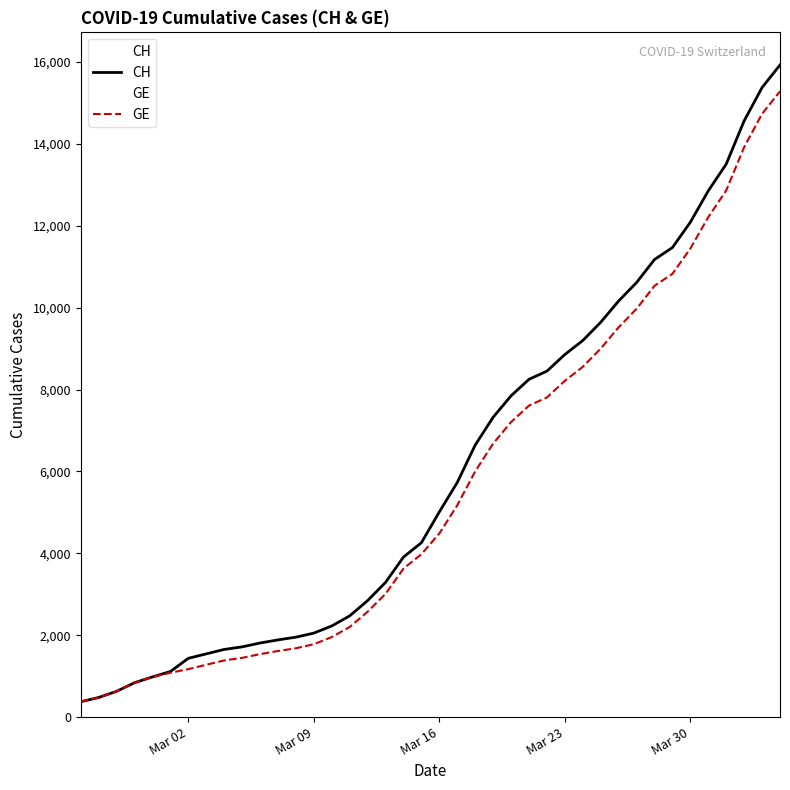

Reading left to right, transcribe all the data shown in this chart.

CH: 375	479	630	840	981	1113	1436	1544	1652	1715	1809	1885	1952	2051	2226	2472	2845	3291	3908	4259	5012	5731	6644	7323	7847	8249	8449	8855	9196	9642	10162	10613	11175	11467	12086	12852	13505	14561	15375	15926
GE: 375	479	630	840	981	1083	1171	1278	1384	1447	1538	1614	1681	1780	1955	2201	2574	3010	3627	3978	4485	5174	6002	6681	7205	7607	7807	8213	8554	9000	9520	9971	10533	10825	11444	12210	12863	13919	14733	15284